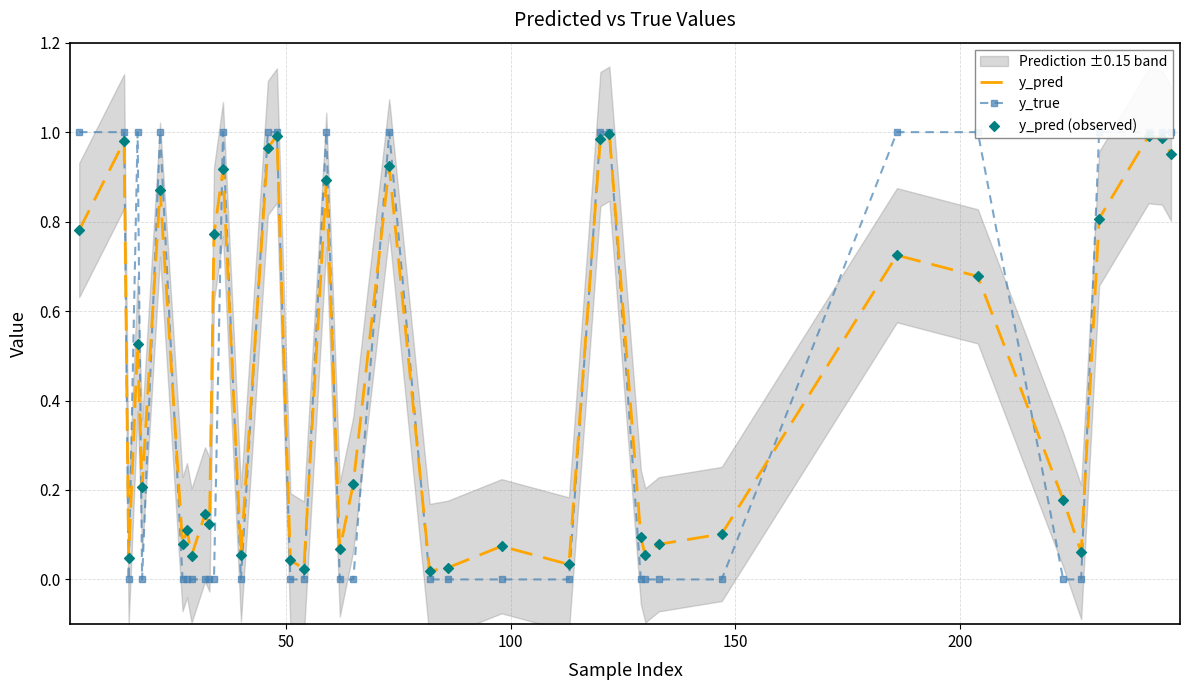

Which series contains the highest Y value?

y_true